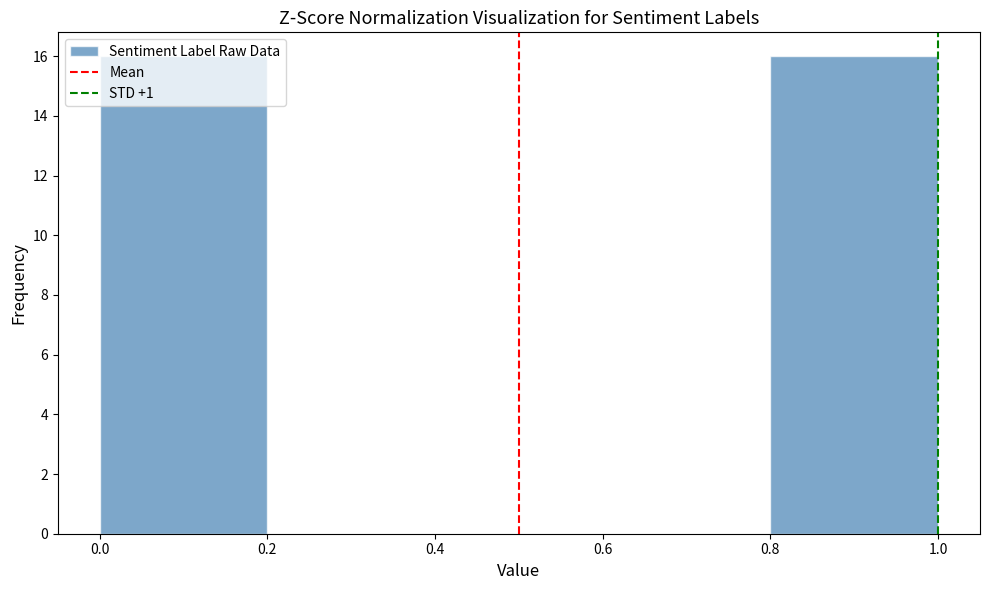

How tall is the bar that spans 0.0 to 0.2 on the x-axis? The values are not printed on the chart, so give them approximately, as read against the axis.

16